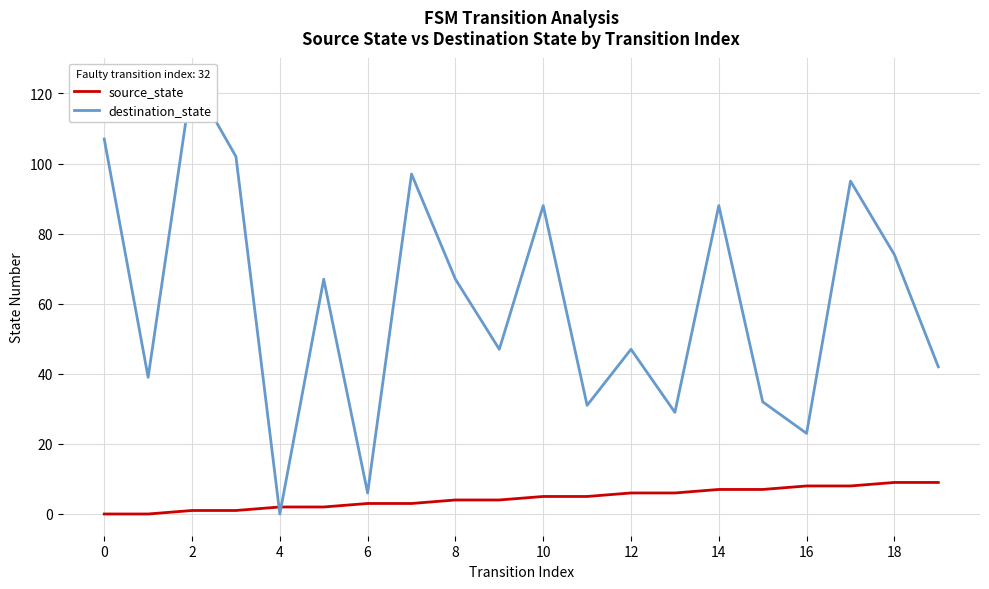

What are all the series names shown in the legend?

source_state, destination_state